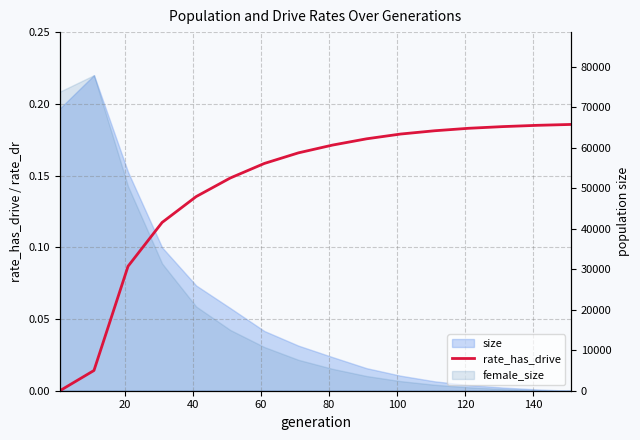

What is the value of the 14th point from the left?

0.2